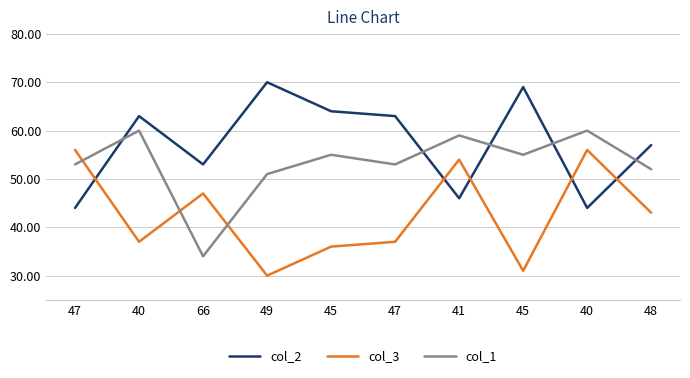

How many interior local peaks does the col_2 series have?

3